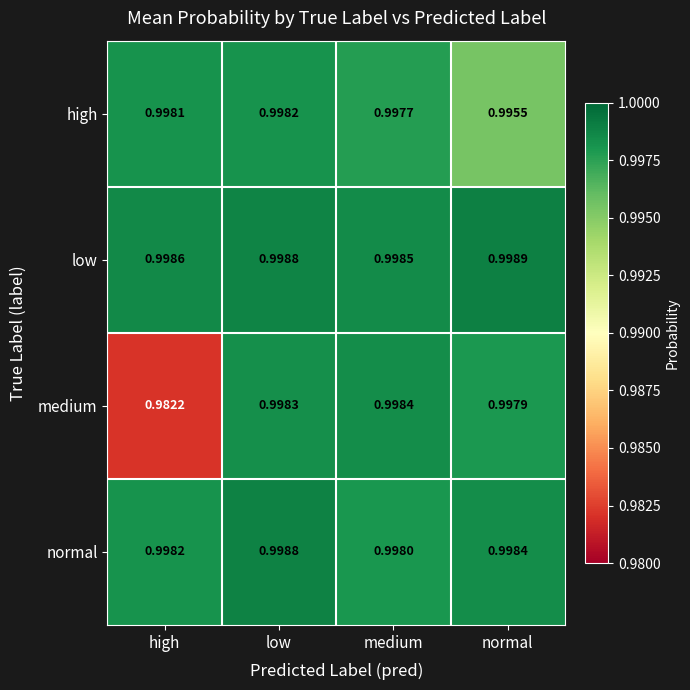

Which series has the widest spread of values?

medium